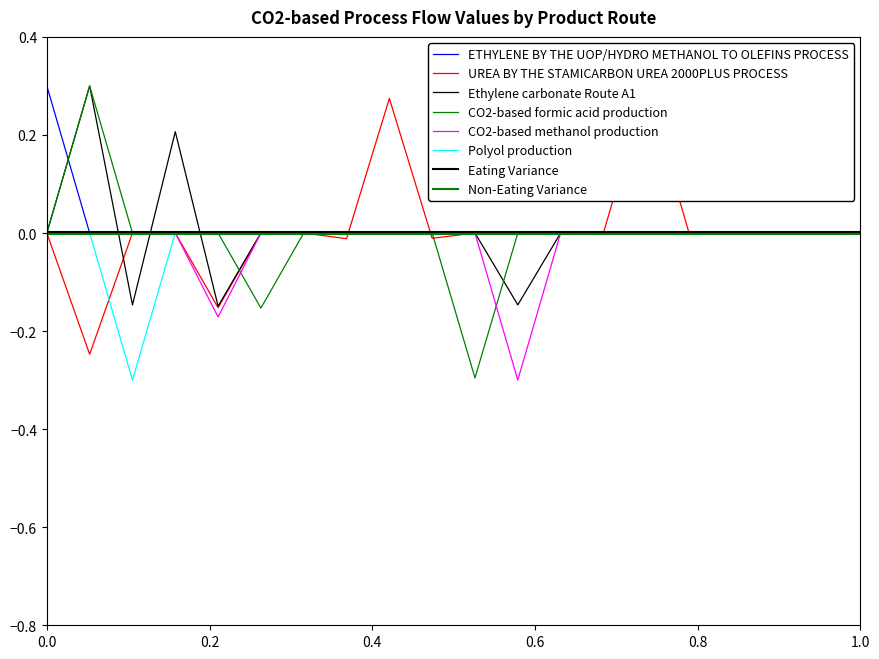

What is the difference between the maximum and minimum values in the ETHYLENE BY THE UOP/HYDRO METHANOL TO OLEFINS PROCESS series?

0.3